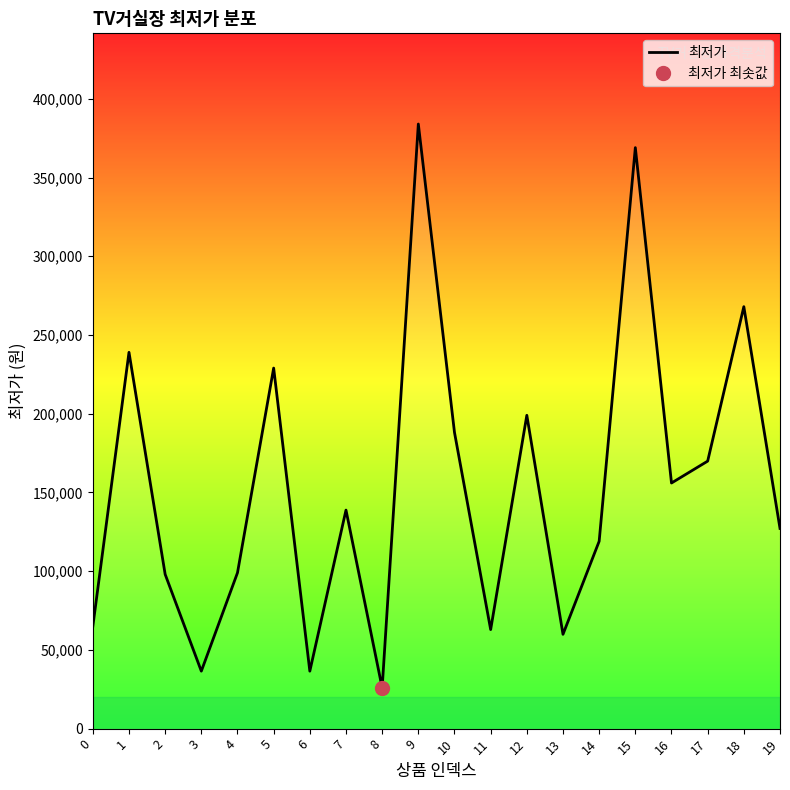

List the labels in order of value, largest first.

9, 15, 18, 1, 5, 12, 10, 17, 16, 7, 19, 14, 4, 2, 0, 11, 13, 3, 6, 8